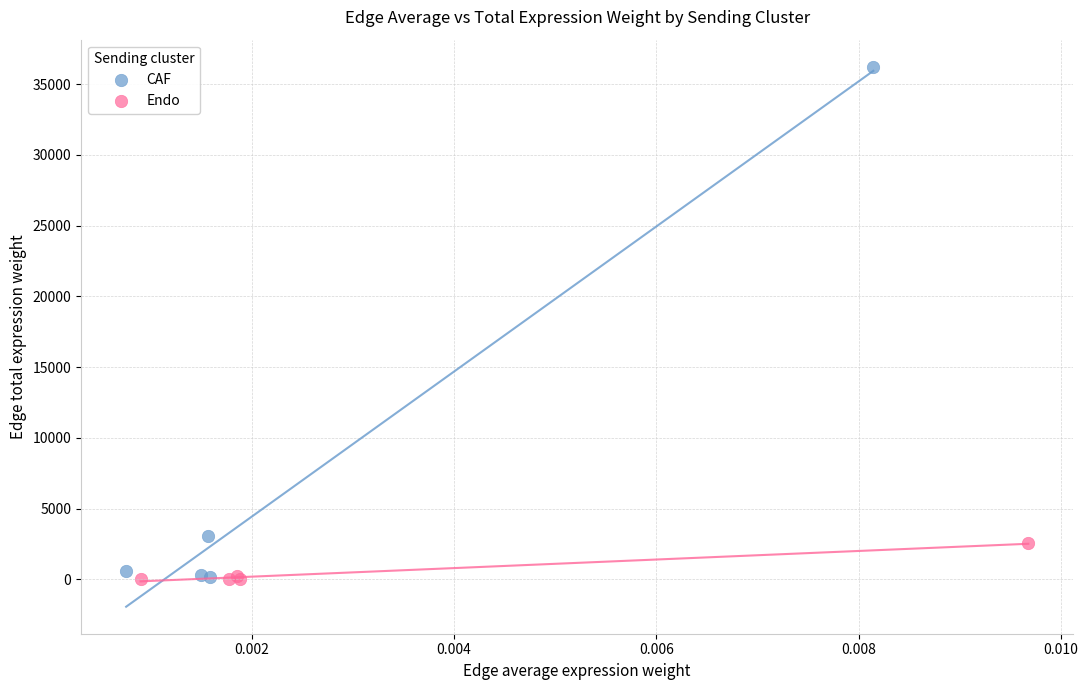

Which series has the largest Y range (max minus min)?

CAF